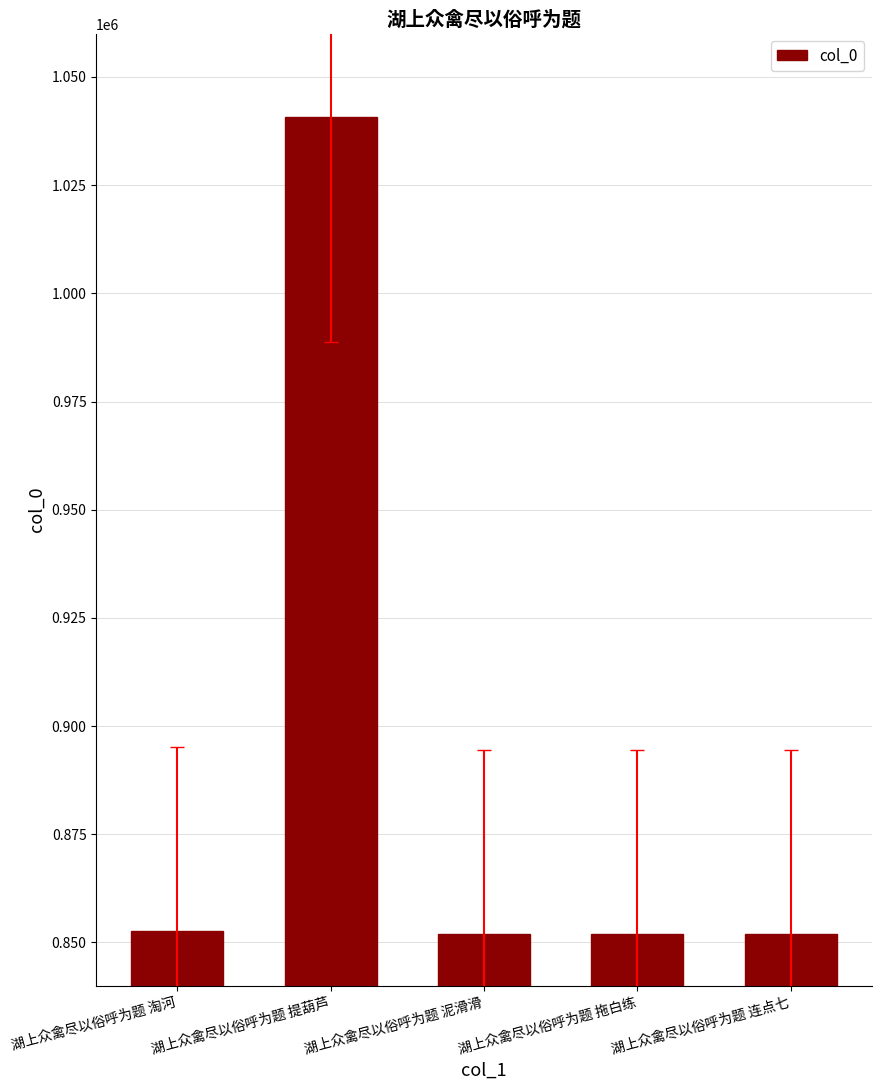

What is the approximate value at 湖上众禽尽以俗呼为题 提葫芦?

1040850